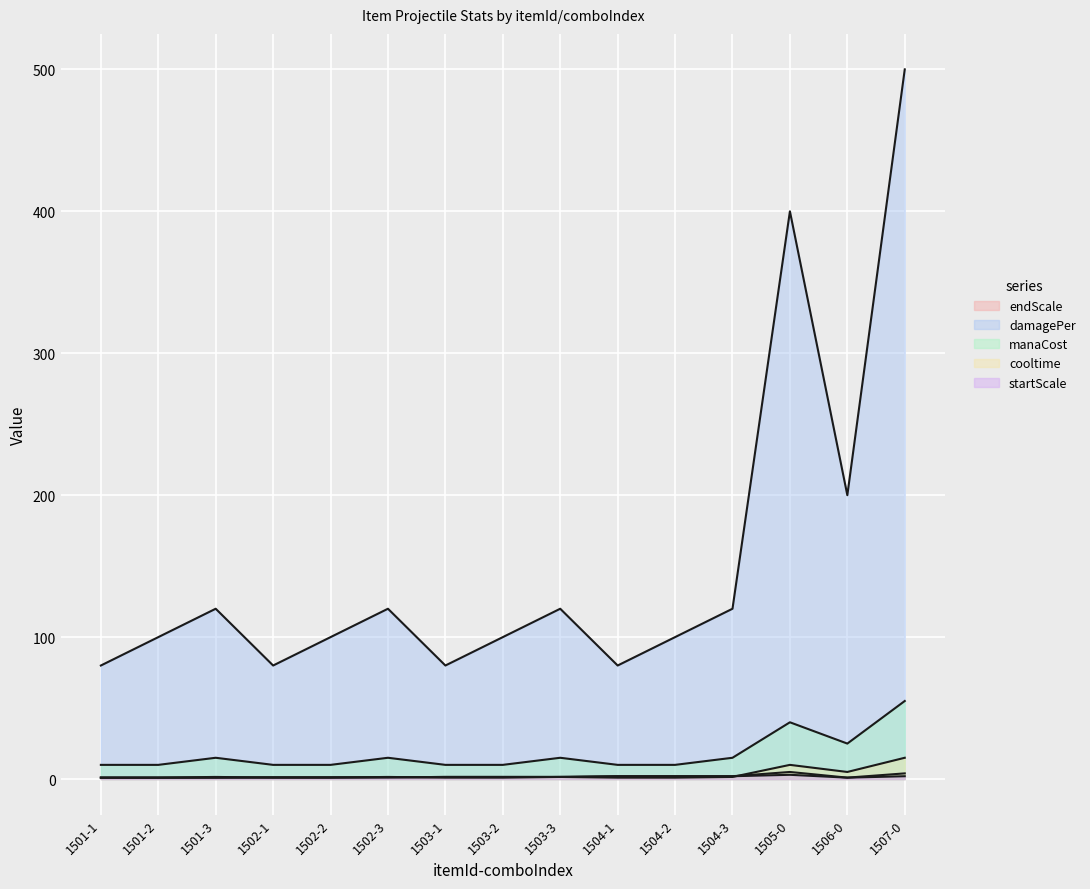

Is it true that startScale equals 1.5 at 1503-3?

True